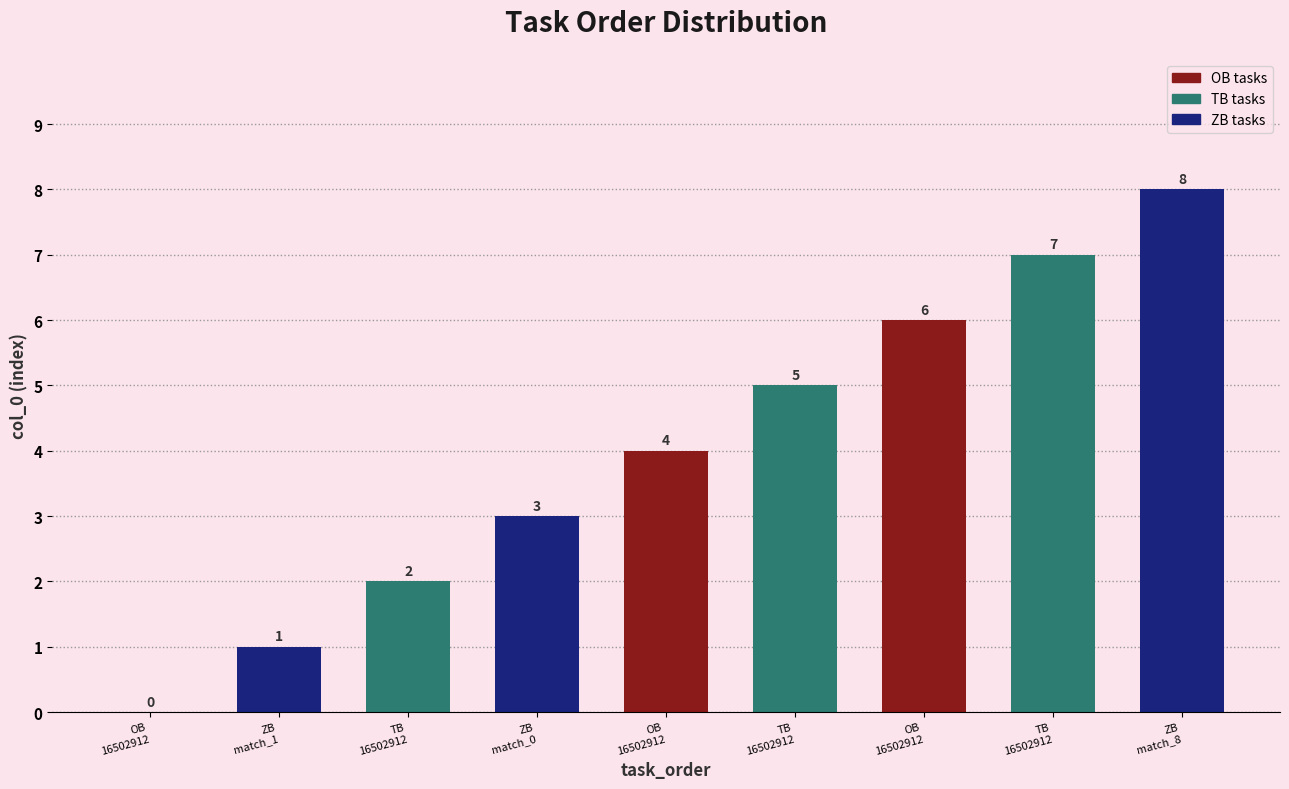

Count the number of categories in the chart.

9